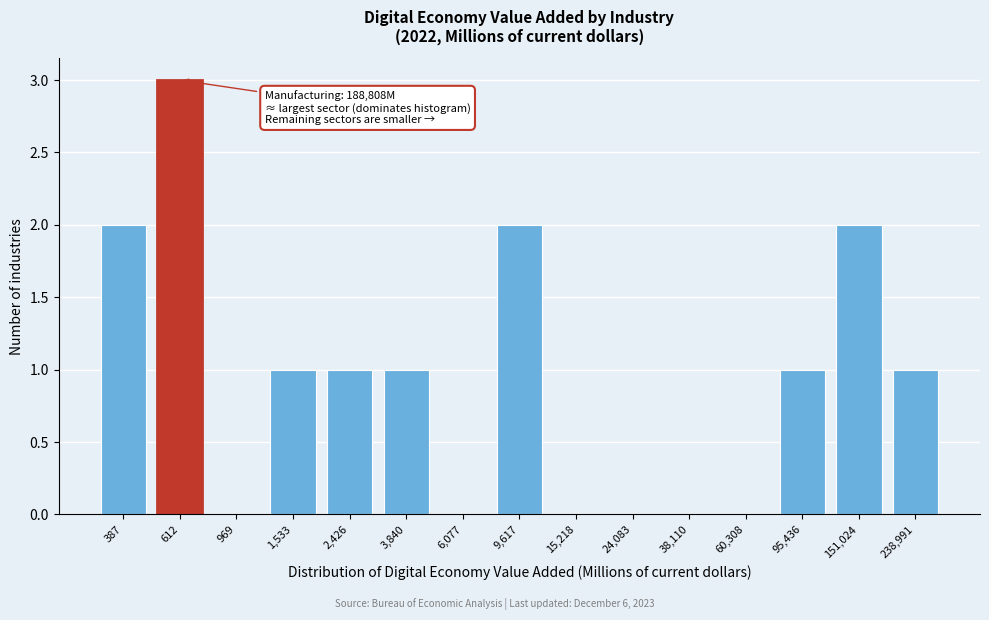

Reading left to right, list all the values displayed in this chart.

387=2	612=3	969=0	1,533=1	2,426=1	3,840=1	6,077=0	9,617=2	15,218=0	24,083=0	38,110=0	60,308=0	95,436=1	151,024=2	238,991=1